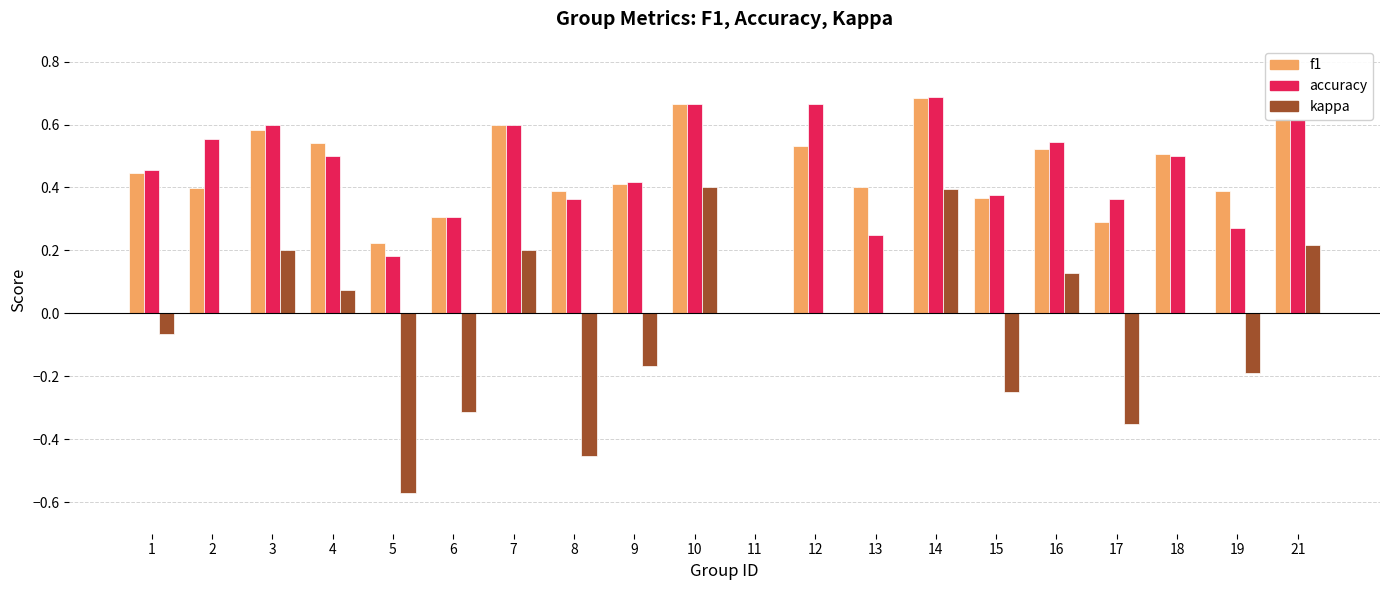

What is the total value across all series at 2?

1.0